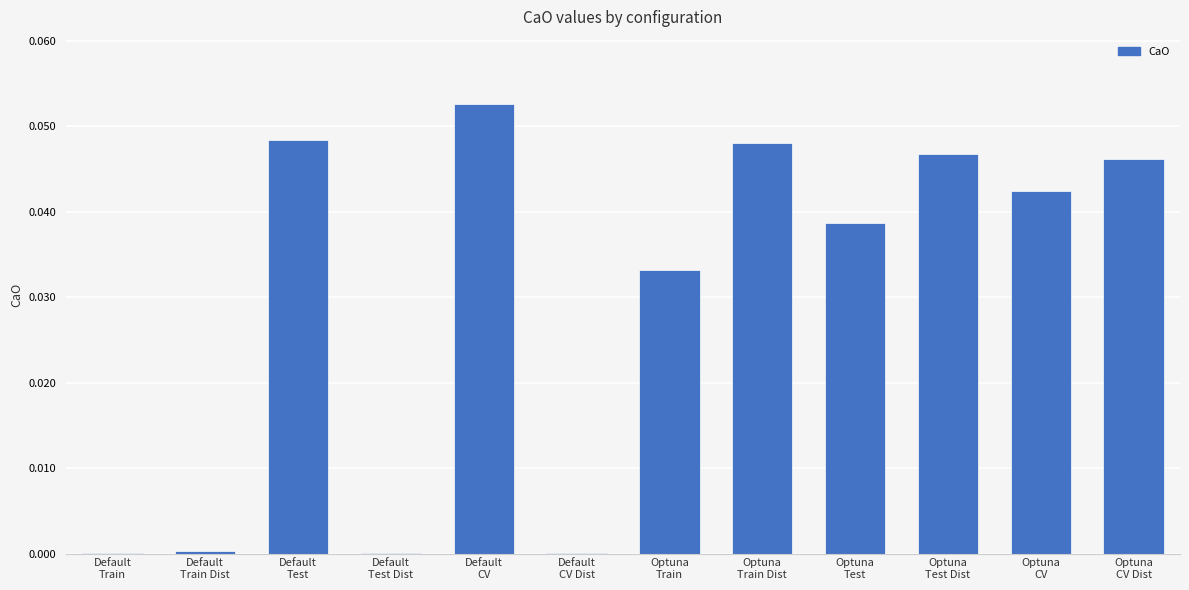

Does the chart contain stacked bars?

No